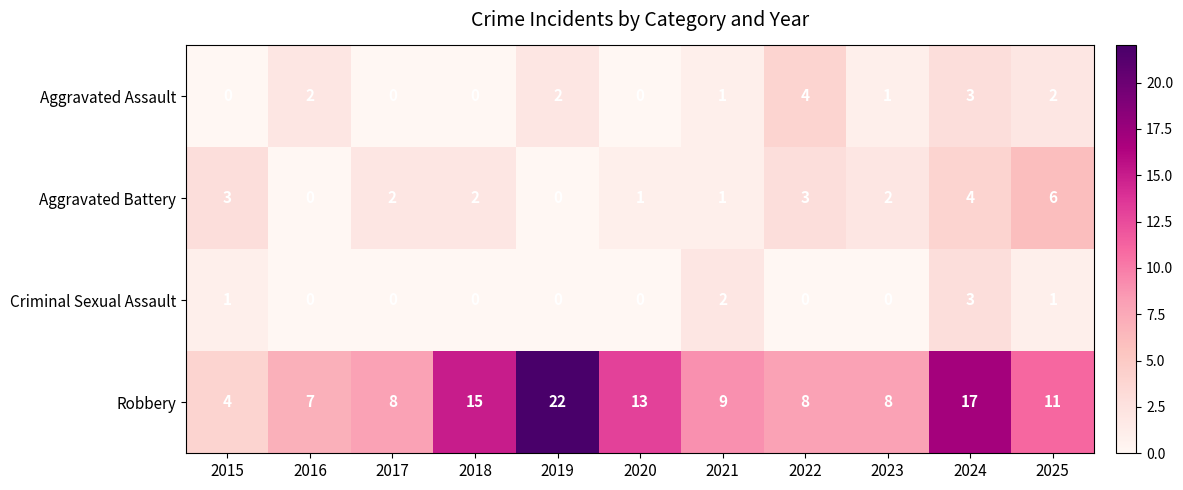

How many series are shown in this chart?

4